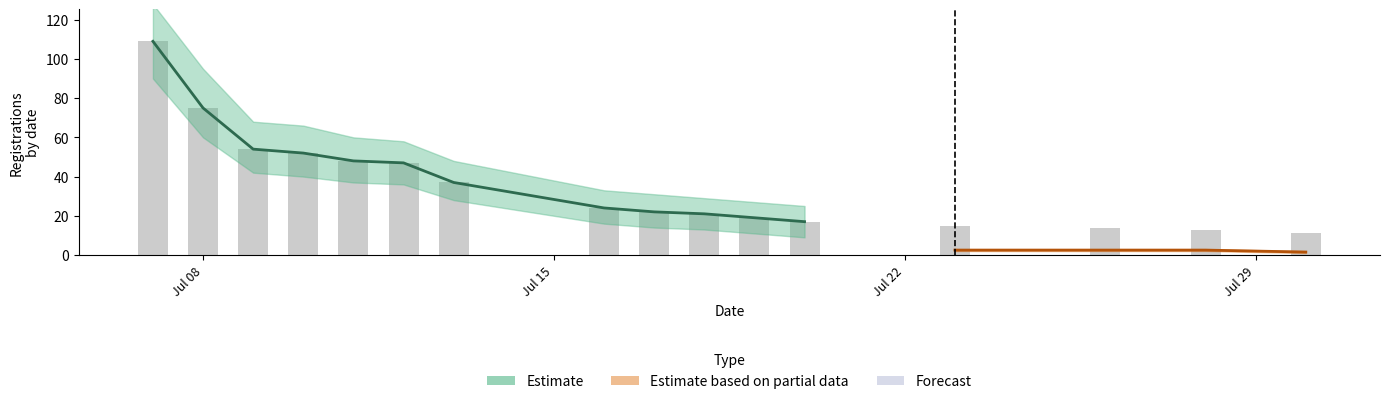

At which category is the sum across all series the highest?

2019-07-07